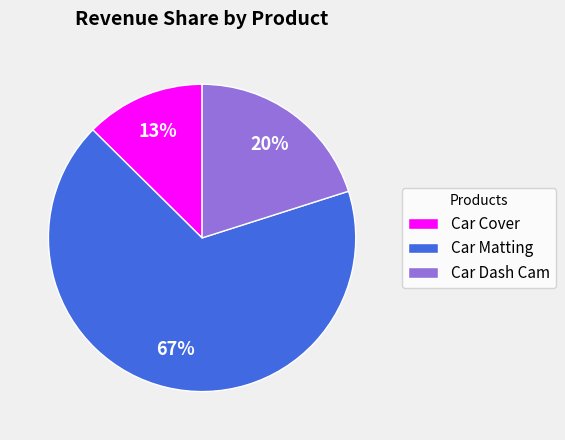

To the nearest percent, what is the average slice percentage?

33%